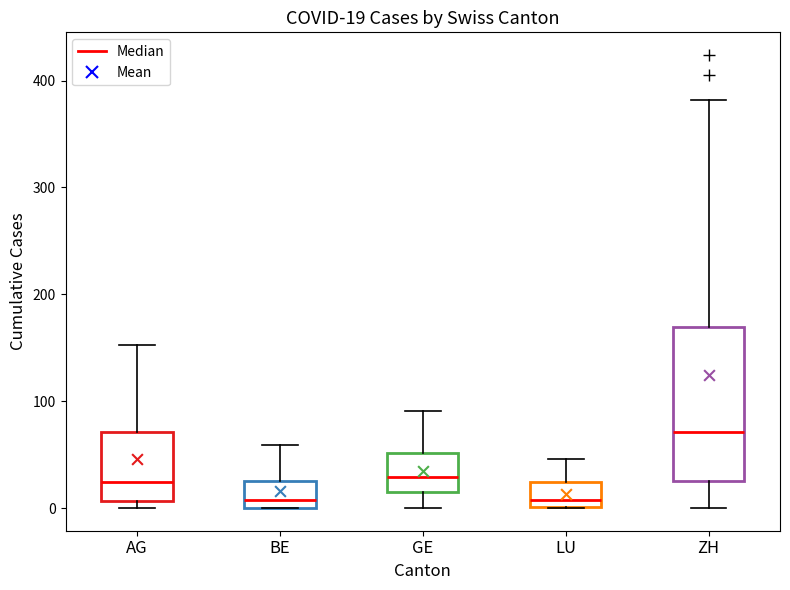

Which box is the tallest, from its lower edge to its upper edge?

ZH